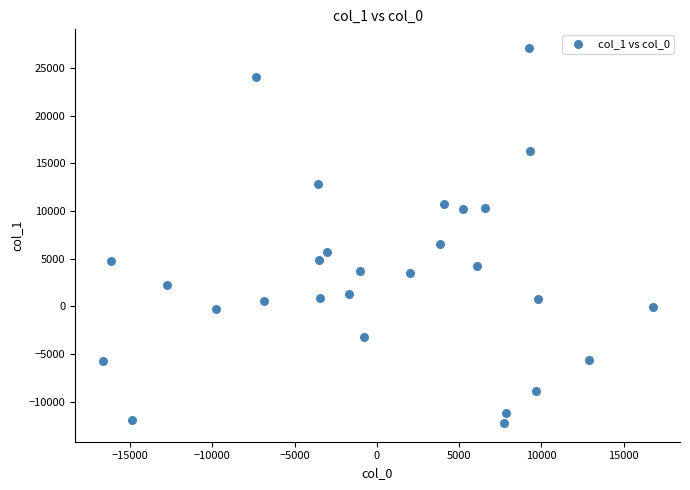

What Y value in the scatter plot is closest to 7435?

6547.4